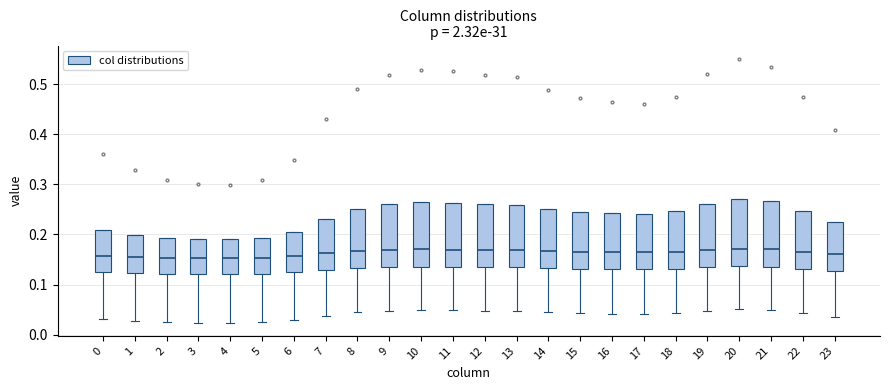

Reading left to right, read every box against the y-axis: the position of its median line, the range the box covers, and the ends of its whiskers. The values are not printed on the chart, so give them approximately, as read against the axis.

0: median 0.16, box 0.13 to 0.21, whiskers 0.03 to 0.21
1: median 0.16, box 0.12 to 0.20, whiskers 0.03 to 0.20
2: median 0.15, box 0.12 to 0.19, whiskers 0.03 to 0.19
3: median 0.15, box 0.12 to 0.19, whiskers 0.02 to 0.19
4: median 0.15, box 0.12 to 0.19, whiskers 0.02 to 0.19
5: median 0.15, box 0.12 to 0.19, whiskers 0.03 to 0.19
6: median 0.16, box 0.12 to 0.21, whiskers 0.03 to 0.21
7: median 0.16, box 0.13 to 0.23, whiskers 0.04 to 0.23
8: median 0.17, box 0.13 to 0.25, whiskers 0.04 to 0.25
9: median 0.17, box 0.13 to 0.26, whiskers 0.05 to 0.26
10: median 0.17, box 0.14 to 0.26, whiskers 0.05 to 0.26
11: median 0.17, box 0.14 to 0.26, whiskers 0.05 to 0.26
12: median 0.17, box 0.13 to 0.26, whiskers 0.05 to 0.26
13: median 0.17, box 0.13 to 0.26, whiskers 0.05 to 0.26
14: median 0.17, box 0.13 to 0.25, whiskers 0.04 to 0.25
15: median 0.17, box 0.13 to 0.25, whiskers 0.04 to 0.25
16: median 0.17, box 0.13 to 0.24, whiskers 0.04 to 0.24
17: median 0.16, box 0.13 to 0.24, whiskers 0.04 to 0.24
18: median 0.17, box 0.13 to 0.25, whiskers 0.04 to 0.25
19: median 0.17, box 0.13 to 0.26, whiskers 0.05 to 0.26
20: median 0.17, box 0.14 to 0.27, whiskers 0.05 to 0.27
21: median 0.17, box 0.14 to 0.27, whiskers 0.05 to 0.27
22: median 0.17, box 0.13 to 0.25, whiskers 0.04 to 0.25
23: median 0.16, box 0.13 to 0.22, whiskers 0.04 to 0.22